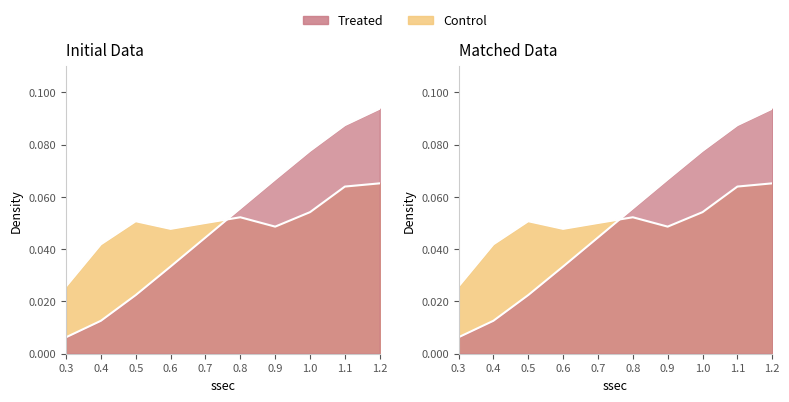

Which label corresponds to the largest value in the chart?

1.2